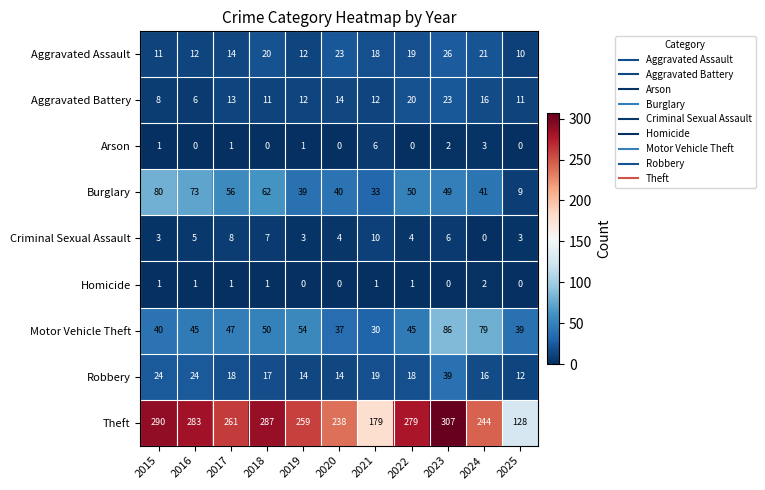

At which category is the sum across all series the highest?

2023